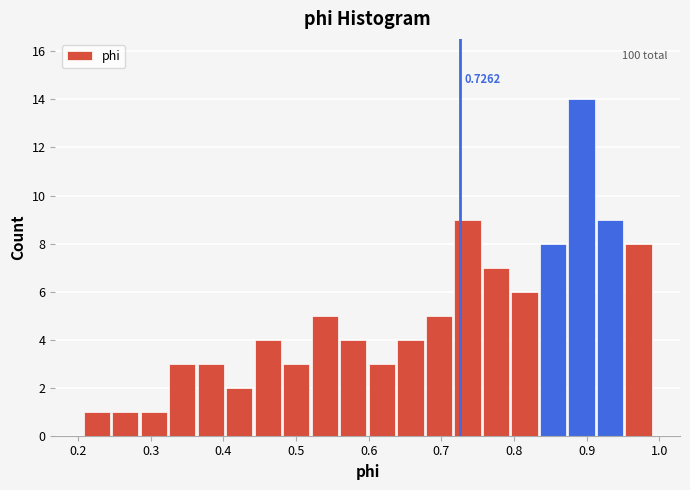

Read against the x-axis, roughly where is the centre of the tallest bar?

0.89